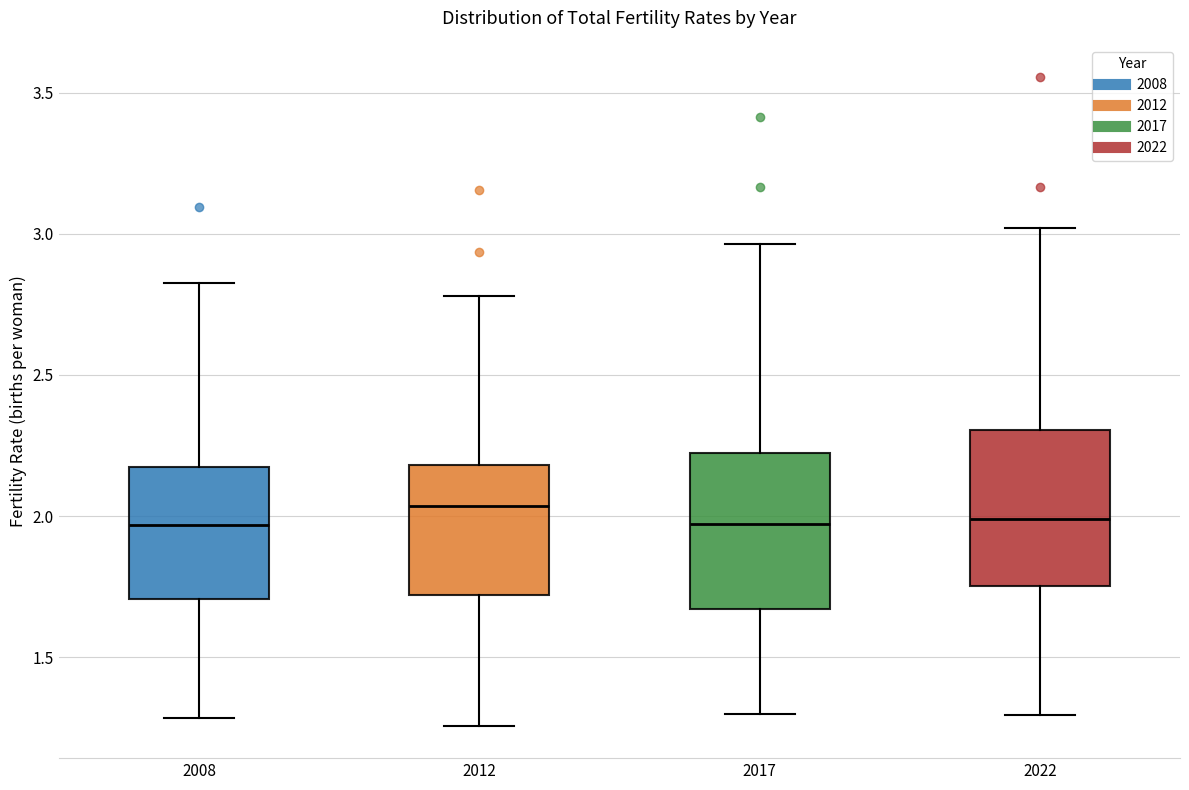

Reading left to right, transcribe this box plot: for each box, give where its median line is, the range the box spans, and where its two whiskers end, as read against the y-axis. The values are not printed on the chart, so give them approximately, as read against the axis.

2008: median 1.95, box 1.70 to 2.20, whiskers 1.30 to 2.85
2012: median 2.05, box 1.70 to 2.20, whiskers 1.25 to 2.80
2017: median 1.95, box 1.65 to 2.20, whiskers 1.30 to 2.95
2022: median 2.00, box 1.75 to 2.30, whiskers 1.30 to 3.00